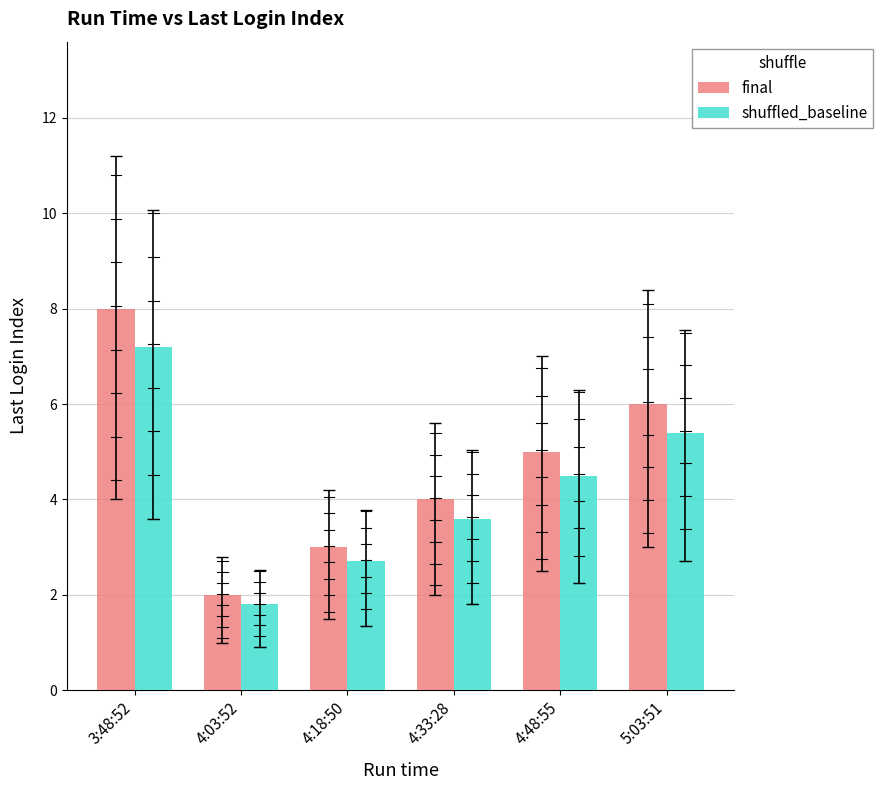

What is the difference between the maximum and minimum values in the shuffled_baseline series?

5.4